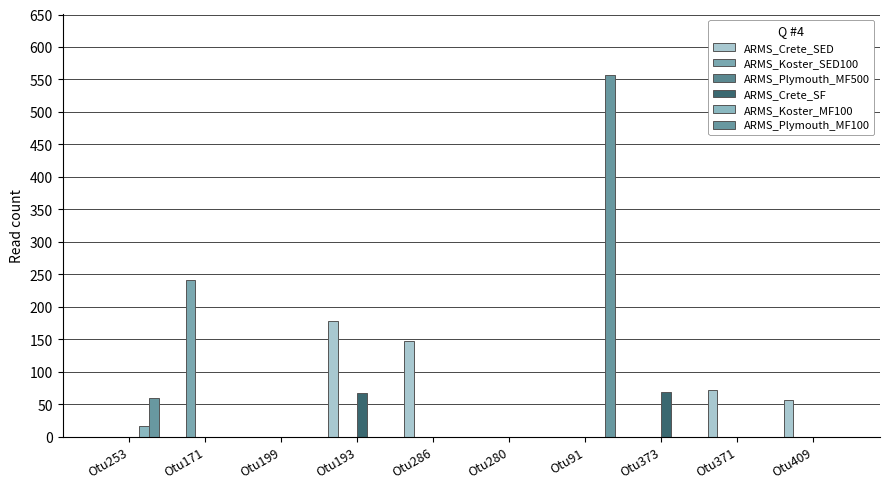

Which has a higher value, Otu193 or Otu280?

Otu193